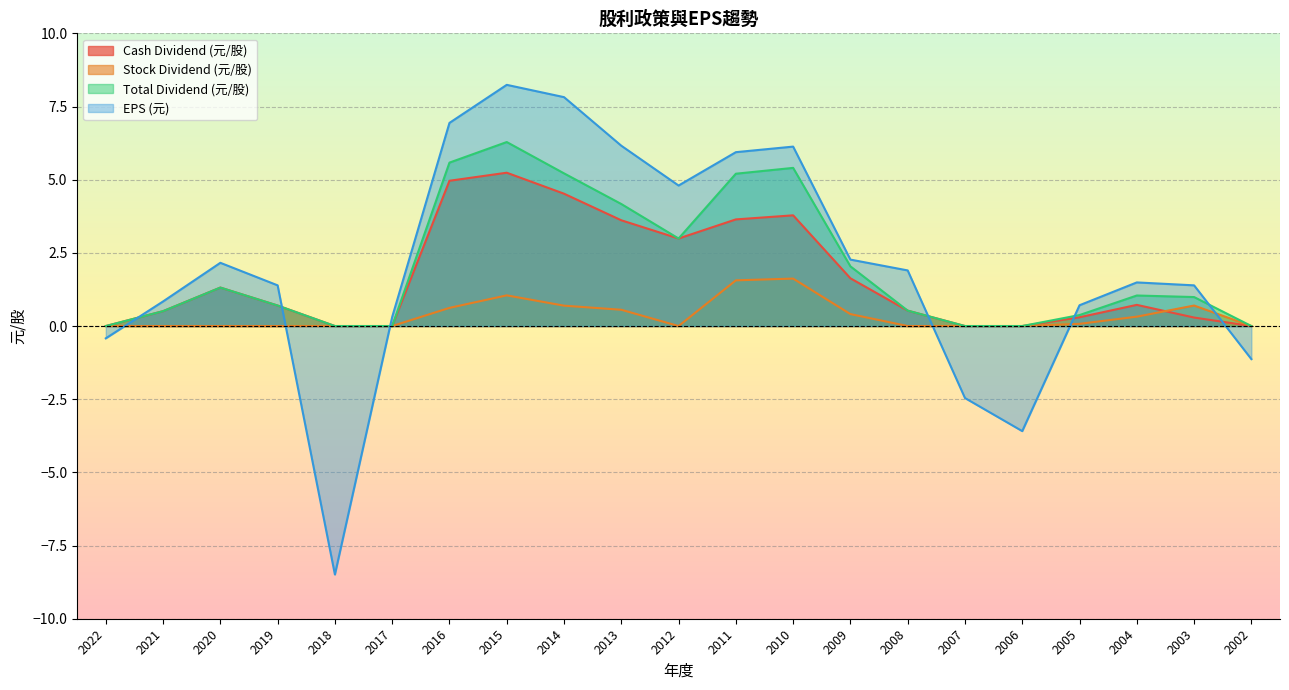

Which series has the largest total across all categories?

EPS (元)